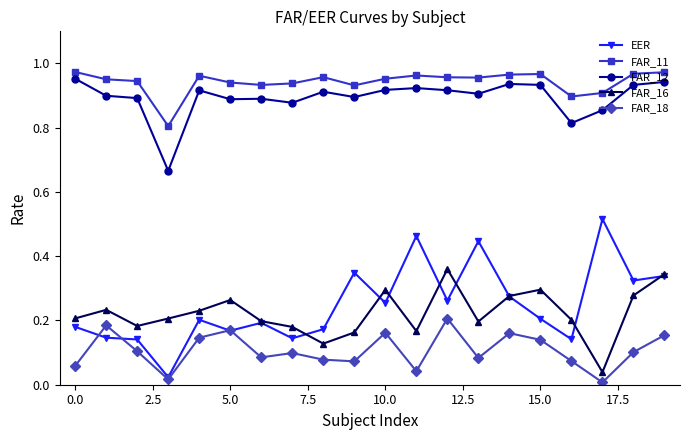

At how many categories does at least one series exceed 0?

20